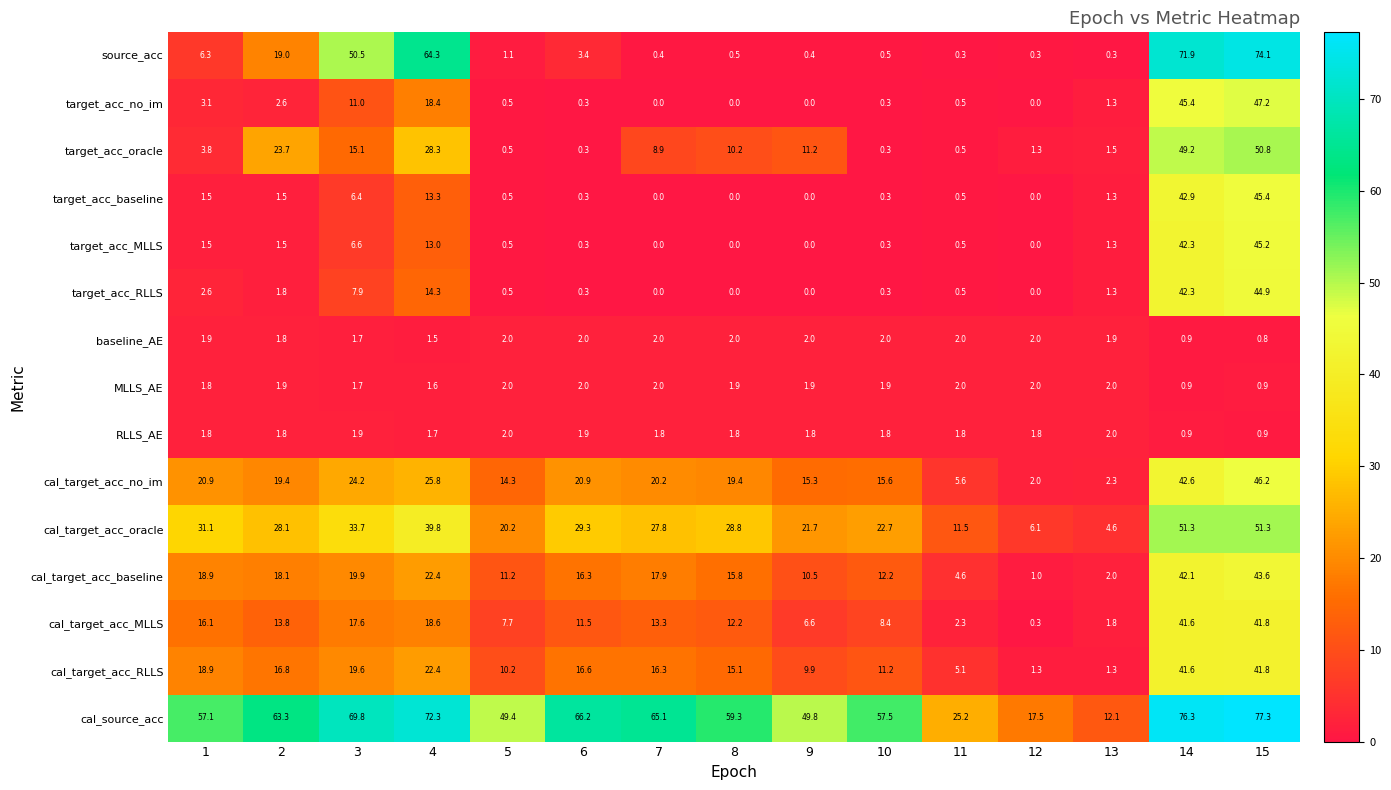

What is the difference between the target_acc_RLLS values at 2 and 6?

1.5